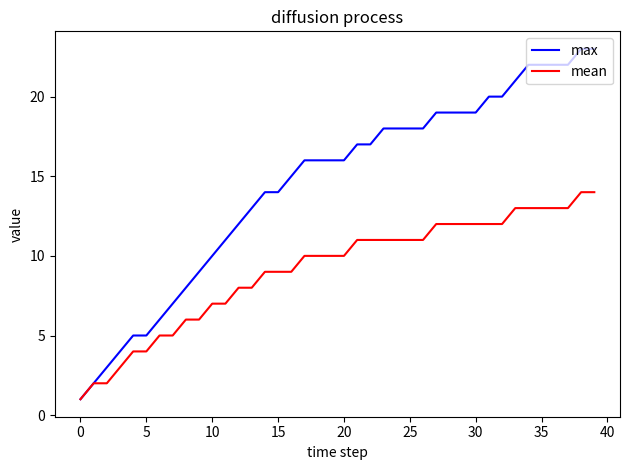

What is the highest value of the max series?

23